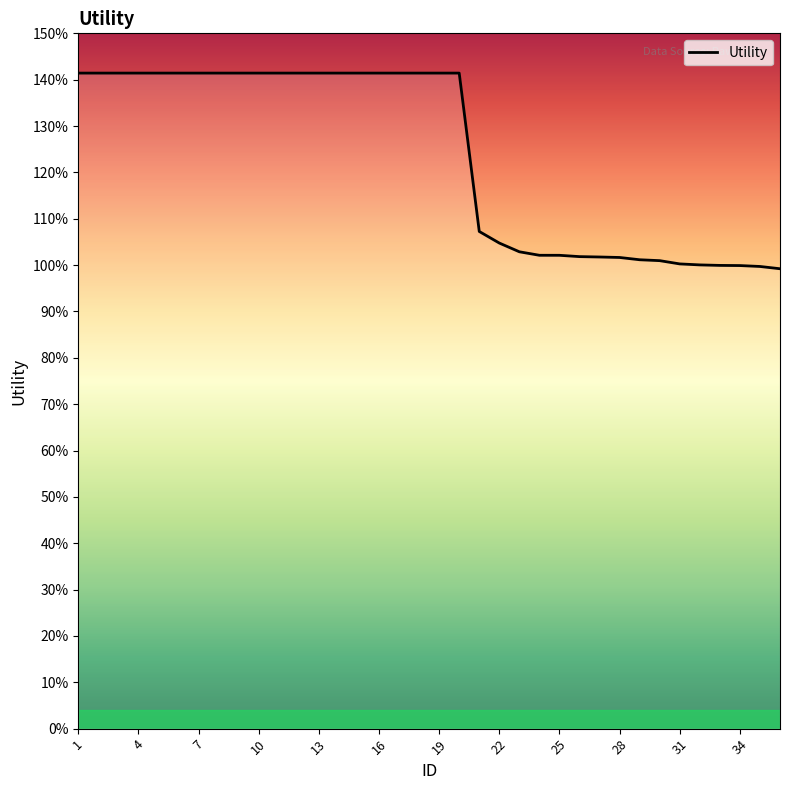

Reading left to right, list all the values displayed in this chart.

1=1.4	2=1.4	3=1.4	4=1.4	5=1.4	6=1.4	7=1.4	8=1.4	9=1.4	10=1.4	11=1.4	12=1.4	13=1.4	14=1.4	15=1.4	16=1.4	17=1.4	18=1.4	19=1.4	20=1.4	21=1.1	22=1.0	23=1.0	24=1.0	25=1.0	26=1.0	27=1.0	28=1.0	29=1.0	30=1.0	31=1.0	32=1.0	33=1.0	34=1.0	35=1.0	36=1.0